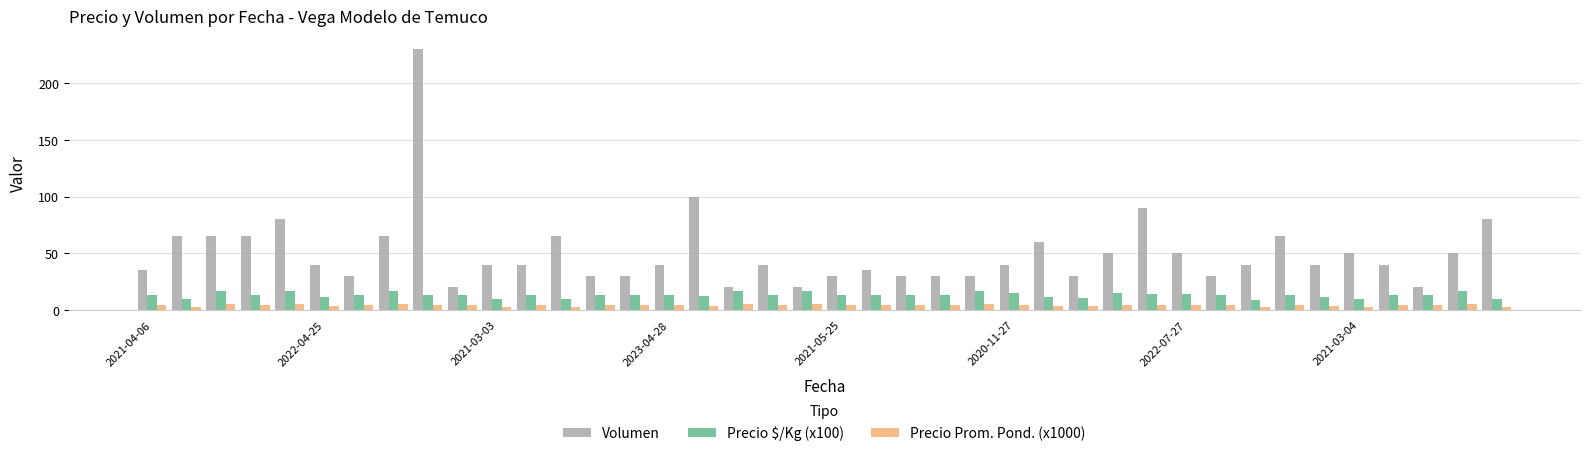

Which series has the widest spread of values?

Volumen